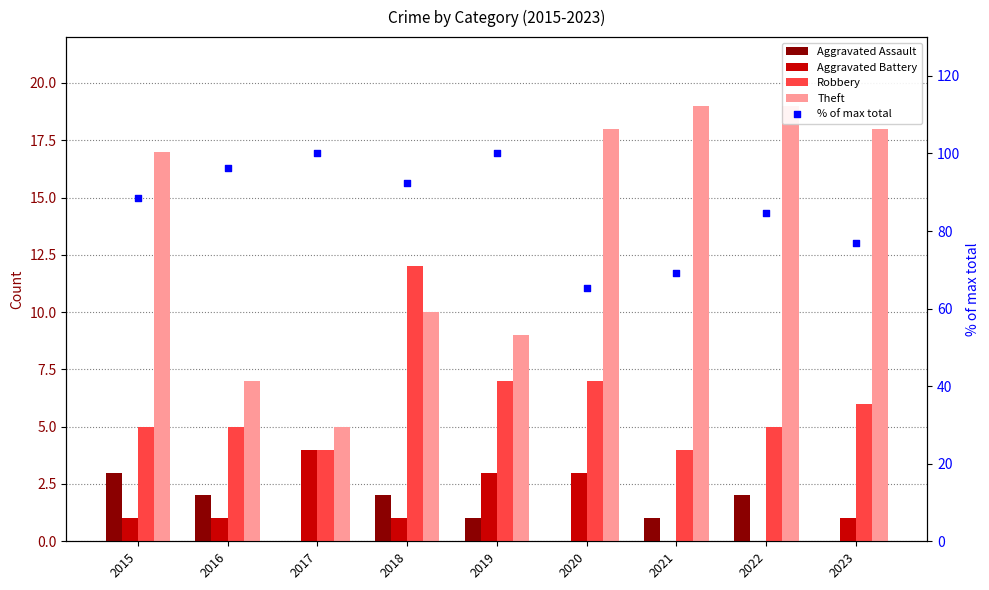

What are all the series names shown in the legend?

Aggravated Assault, Aggravated Battery, Robbery, Theft, % of max total